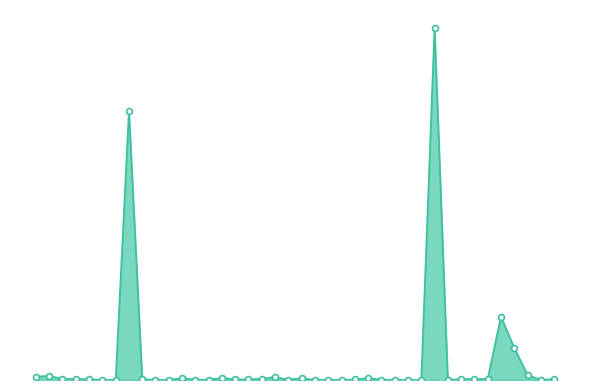

Is this an area chart (filled region under the line)?

Yes